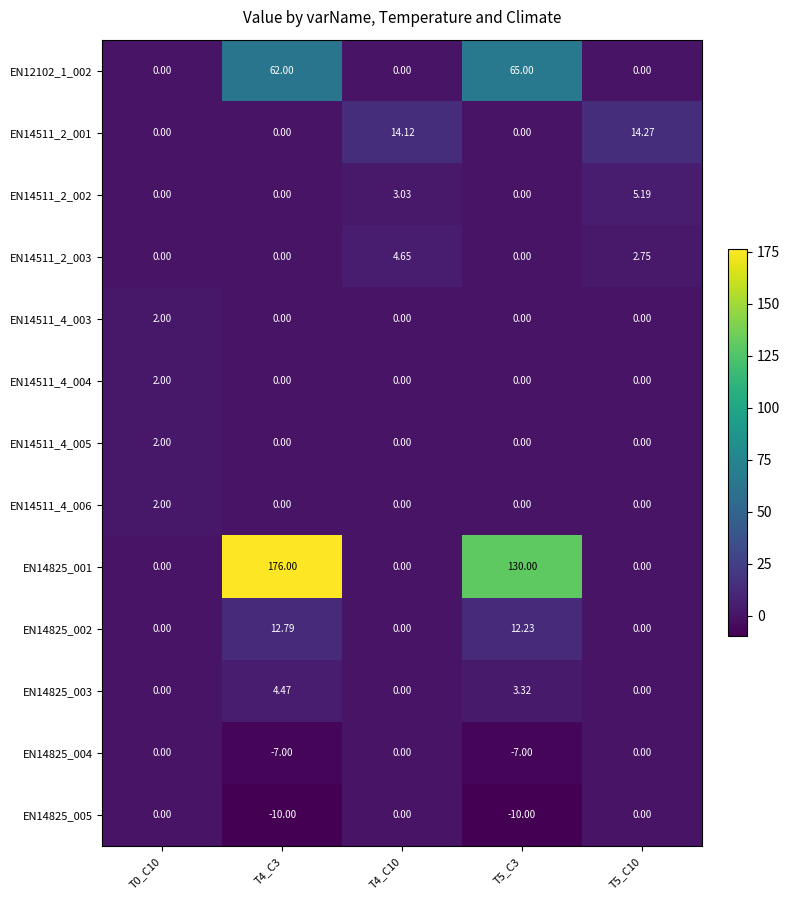

Count the number of categories in the chart.

5